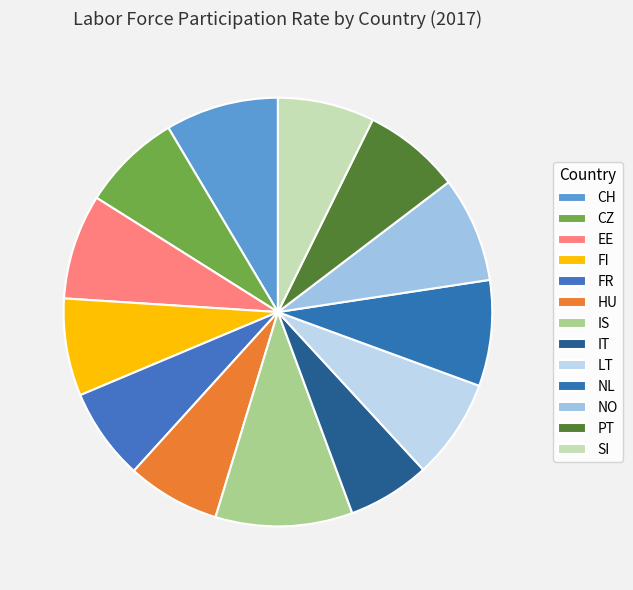

True or false: NL accounts for 8% of the total.

True